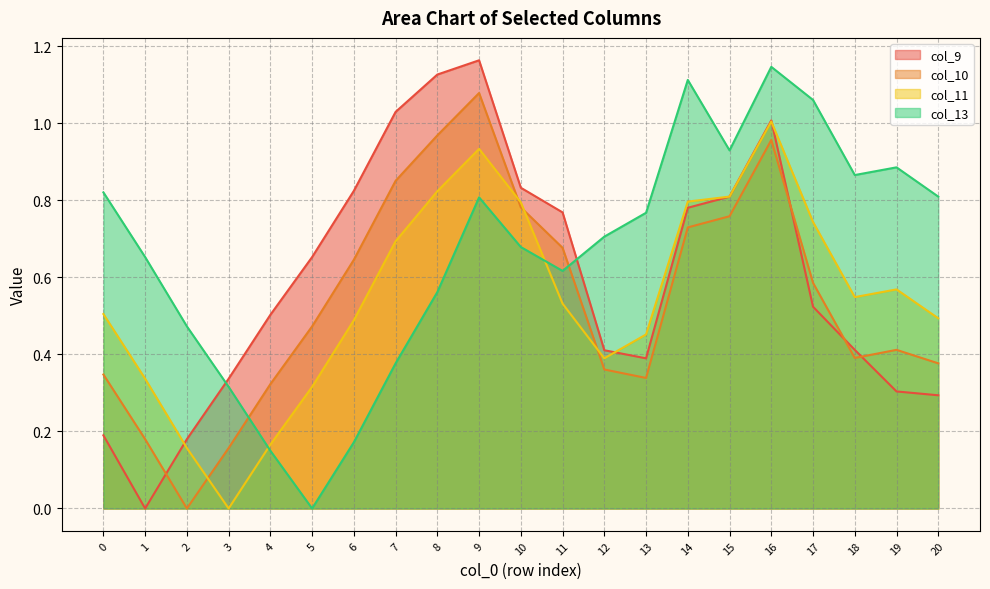

What is the difference between the second highest and minimum values in the col_10 series?

1.0